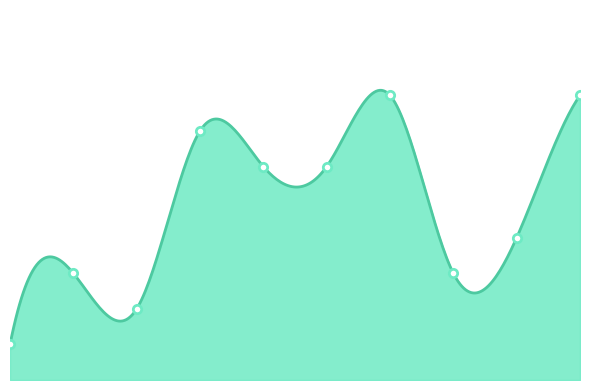

How many data points are less than 6?

5